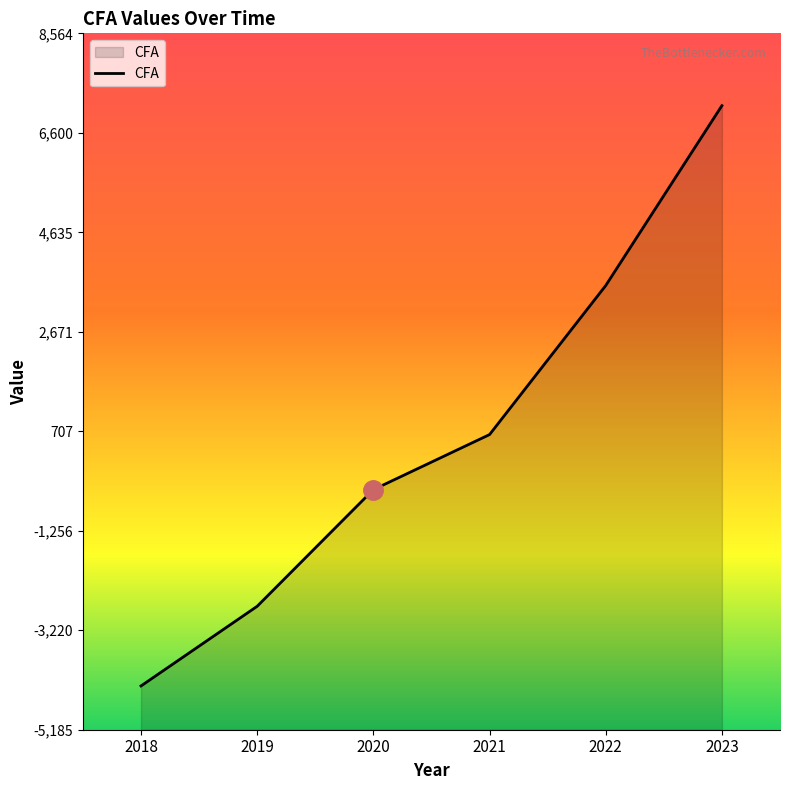

Does the chart have visible grid lines?

No